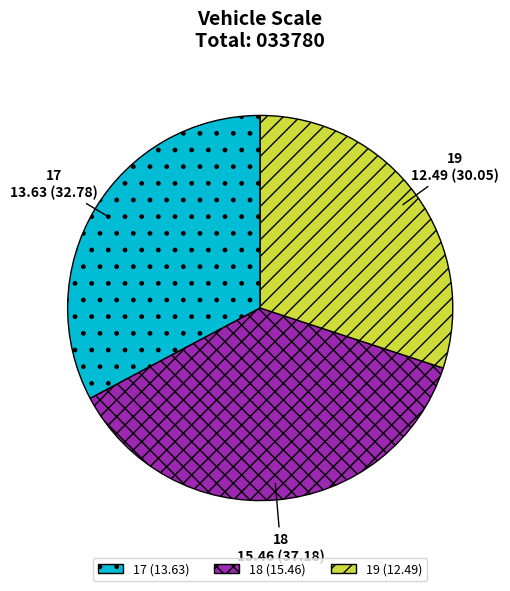

True or false: 19 accounts for 43% of the total.

False